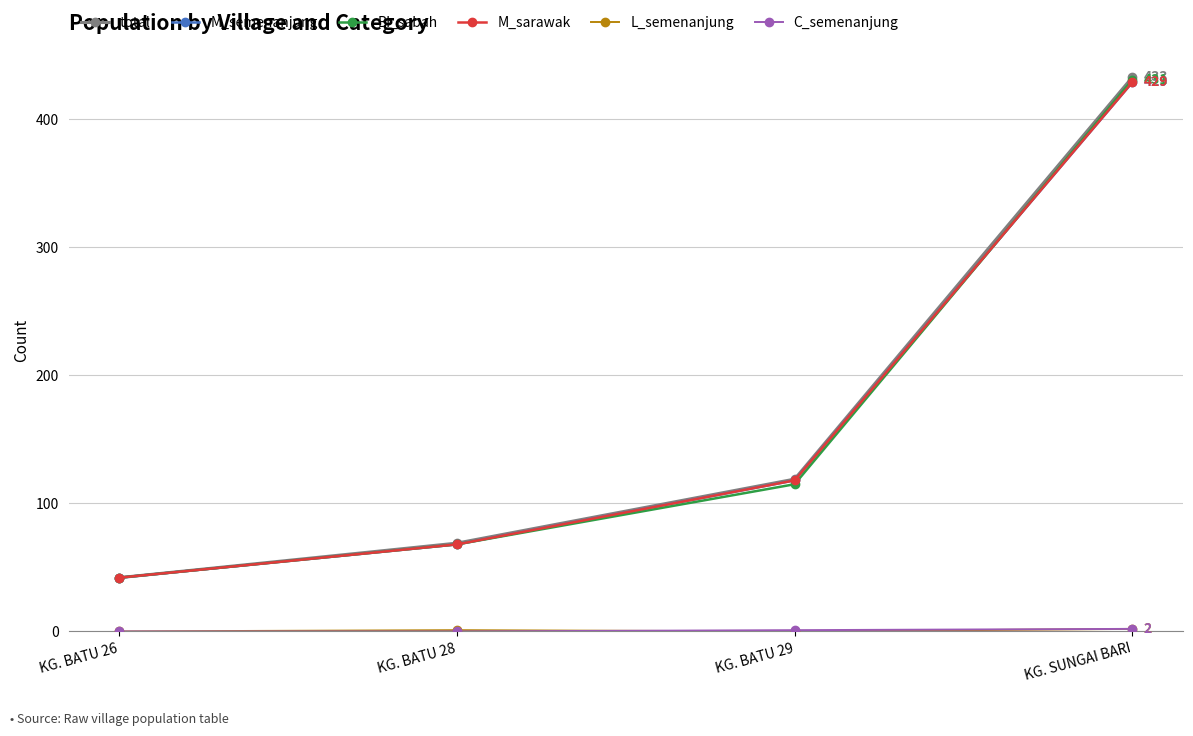

At which category does the chart reach its minimum across all series?

KG. BATU 26